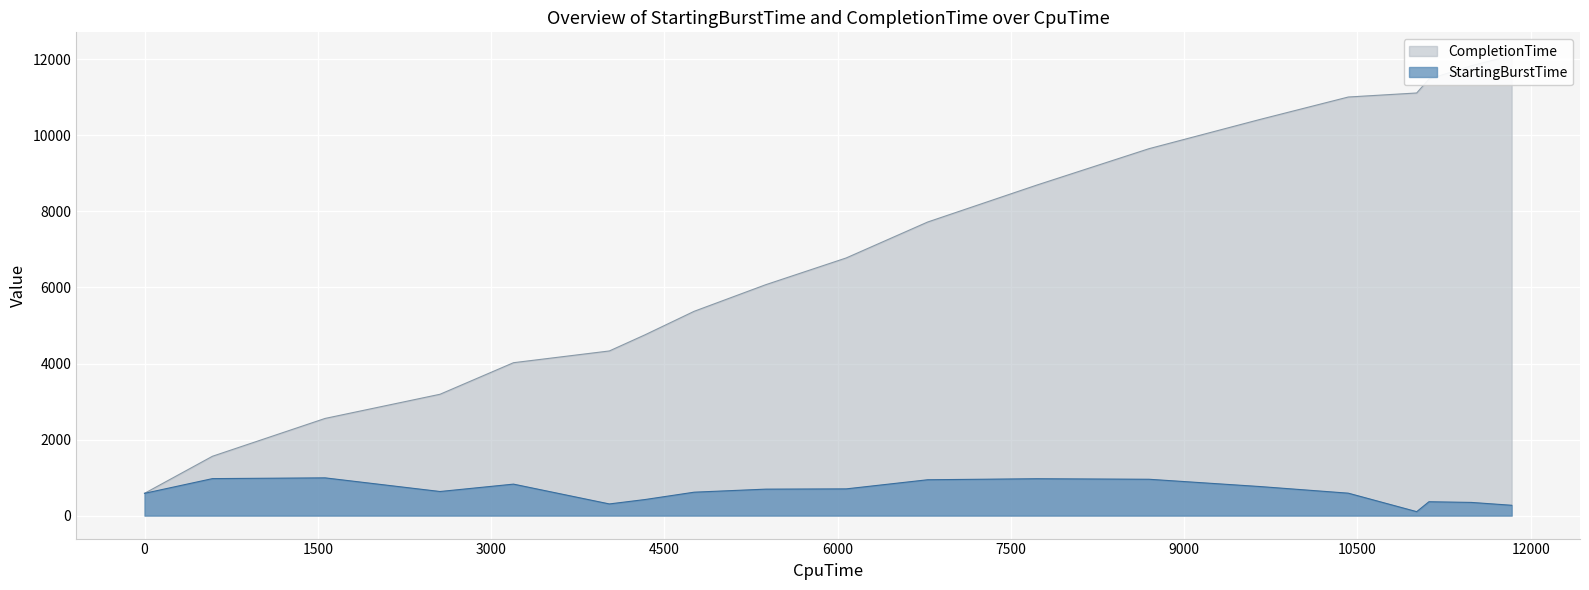

How many lines are shown in the chart?

2